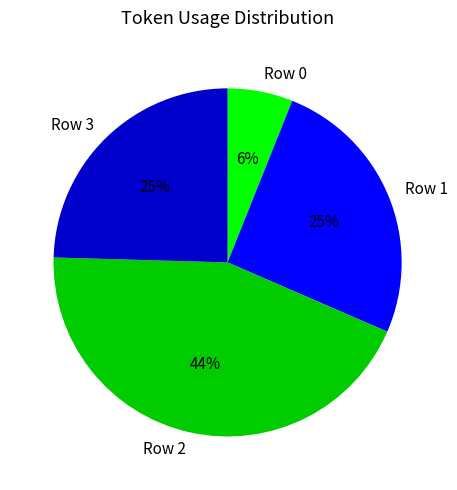

The Row 0 slice represents 6% of the pie. True or false?

True